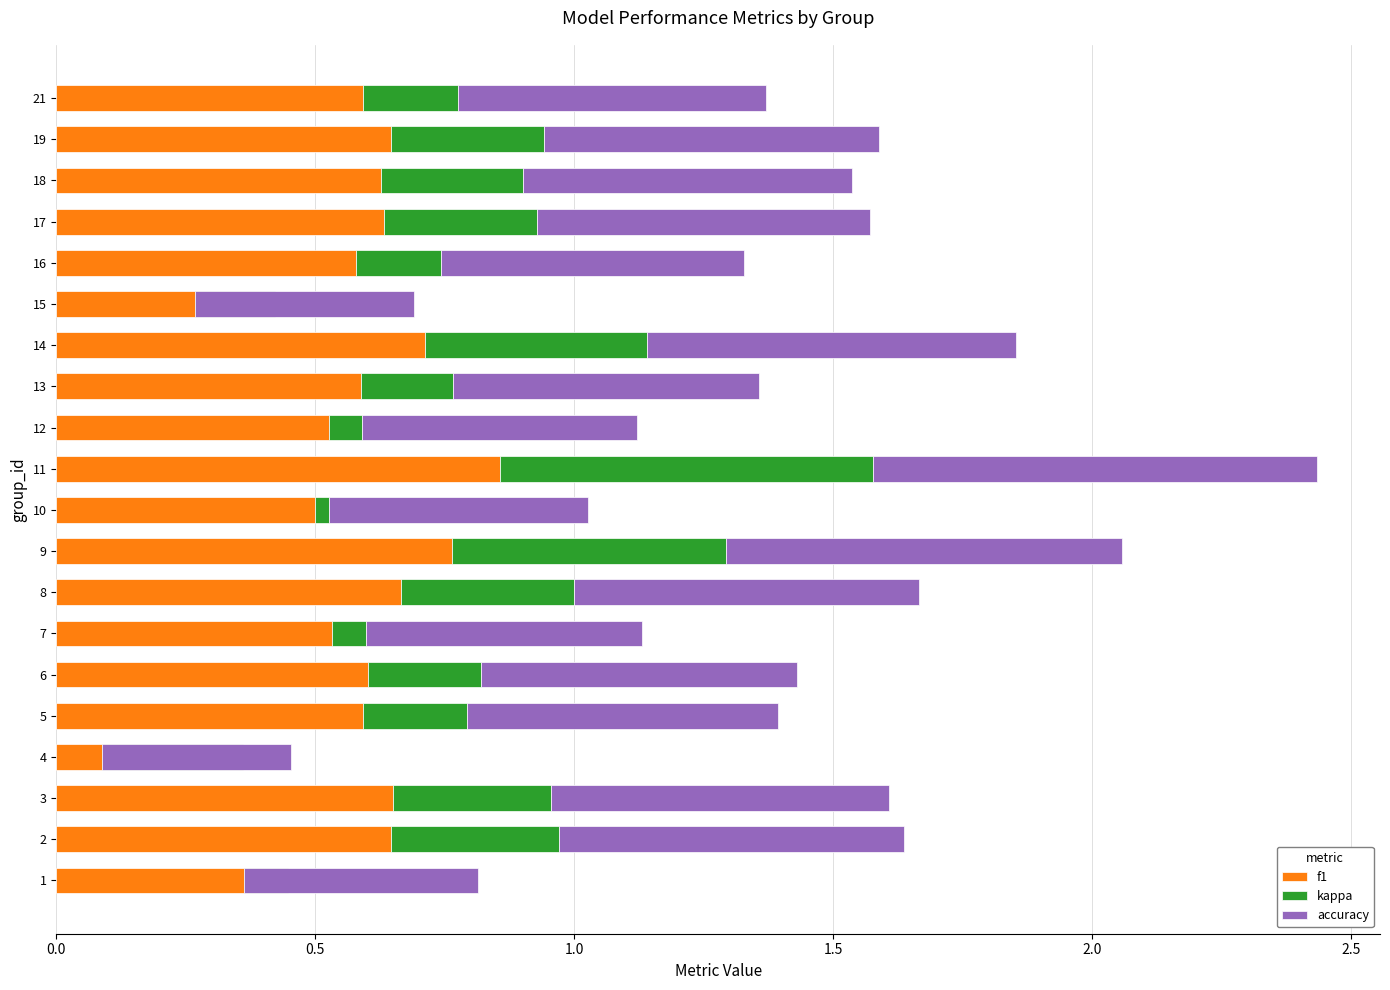

Is the value of kappa at 7 greater than the value of accuracy at 8?

No